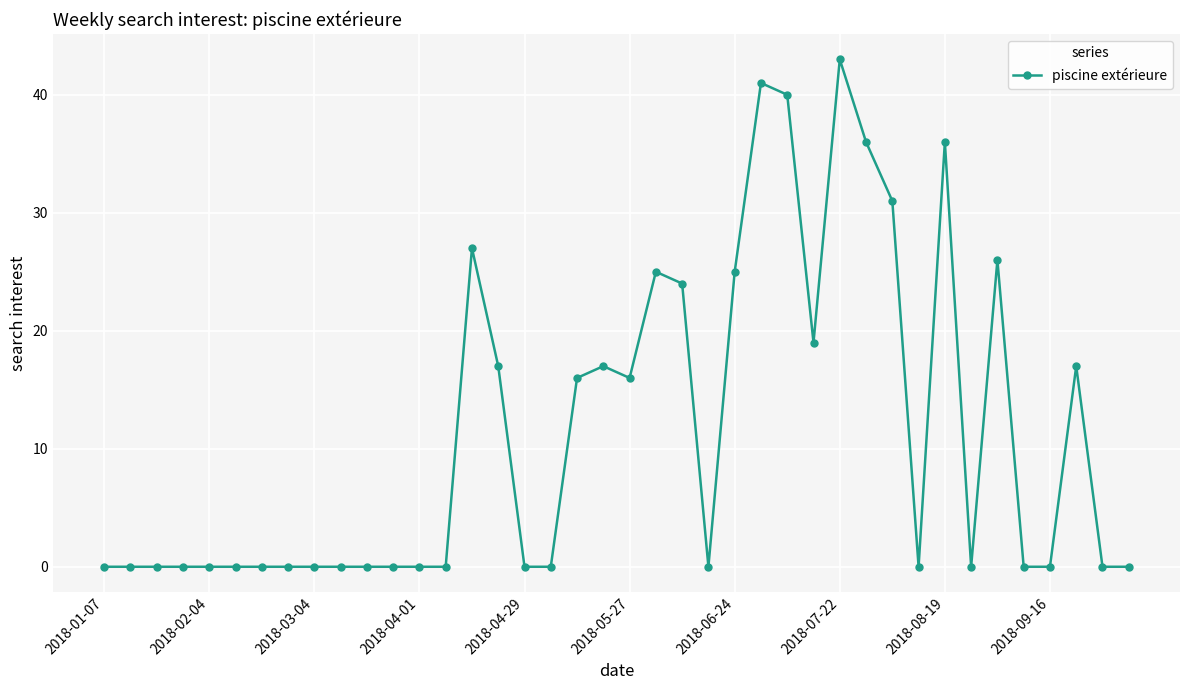

True or false: there are more than 0 points higher than both neighbors.

True